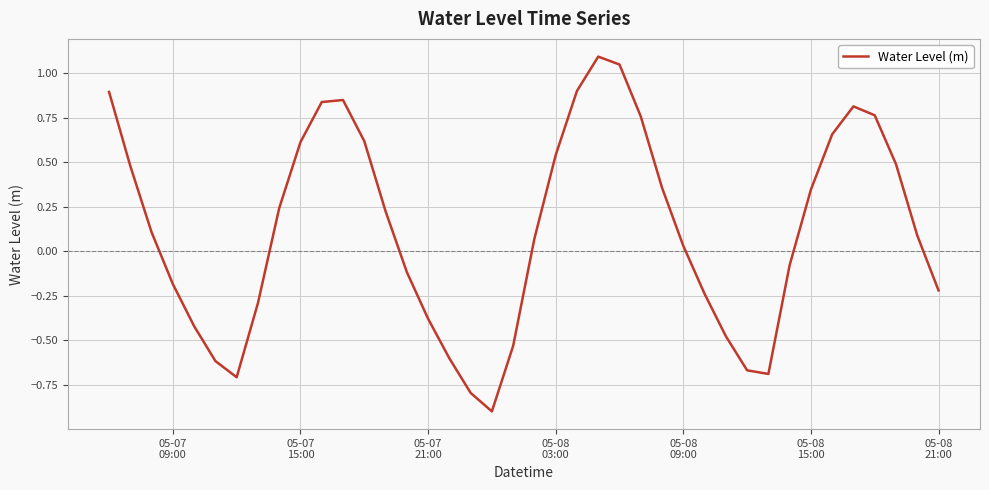

What is the difference between the maximum and minimum values?

2.0